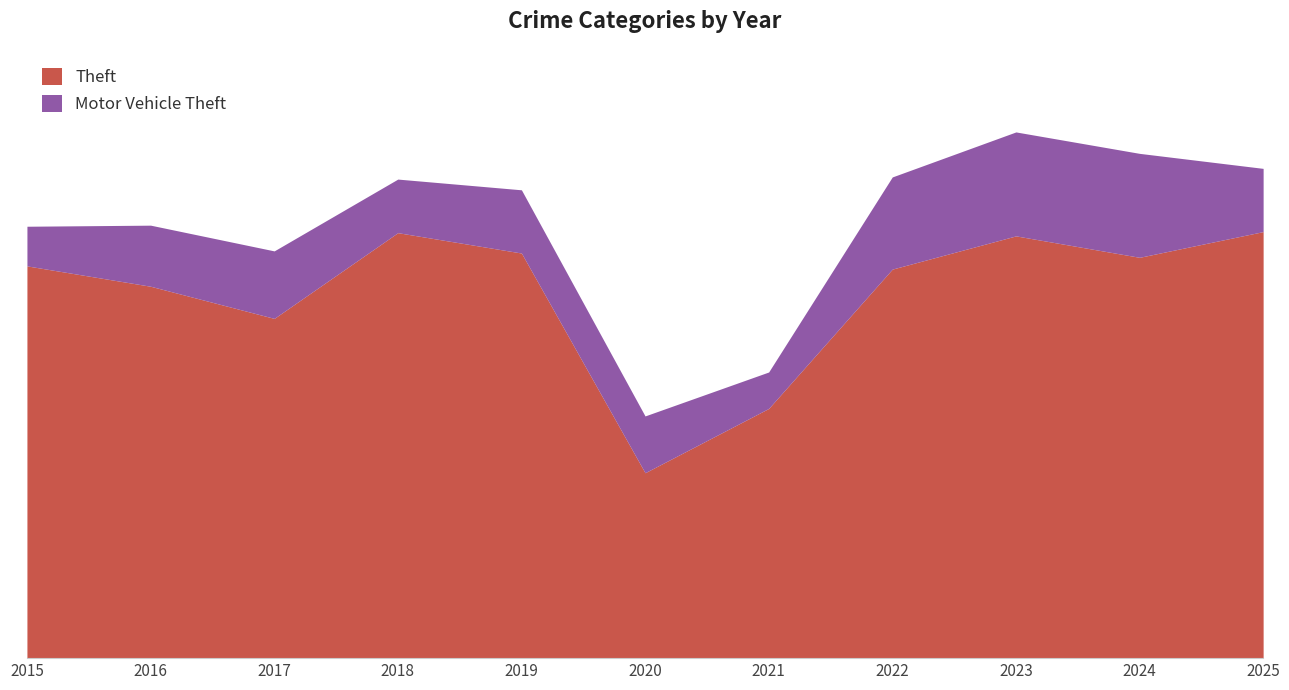

Approximately how many times larger is the value at 2016 compared to 2024?

0.9